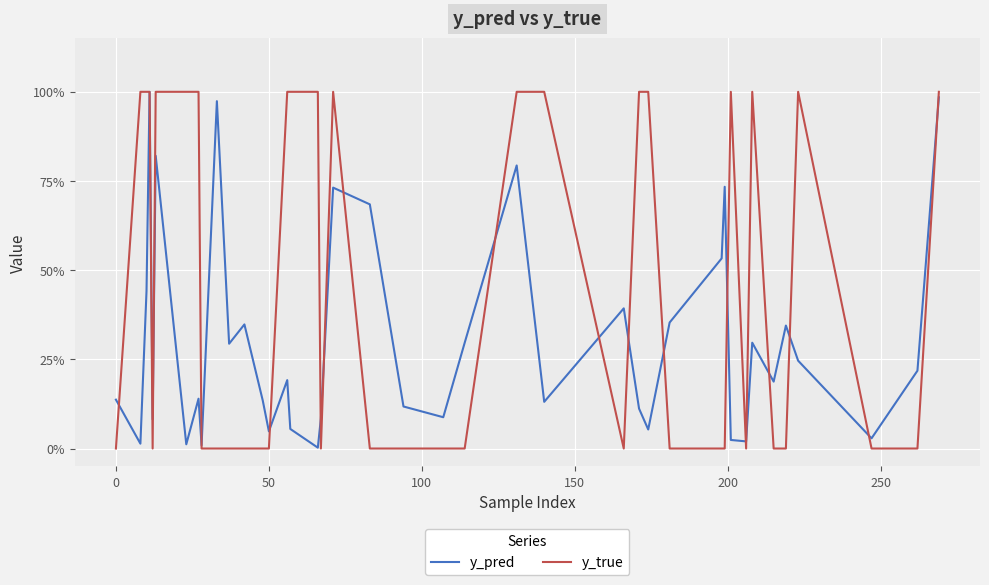

How many interior local peaks does the y_pred series have?

12